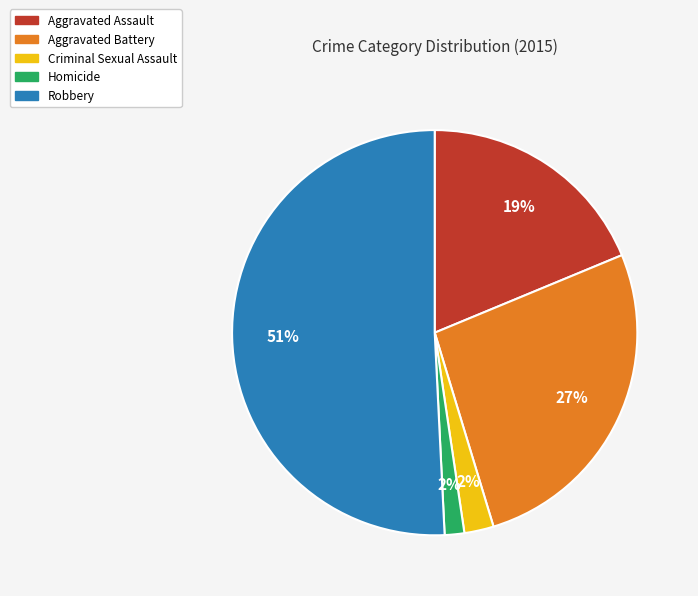

To the nearest percent, what is the average slice percentage?

20%